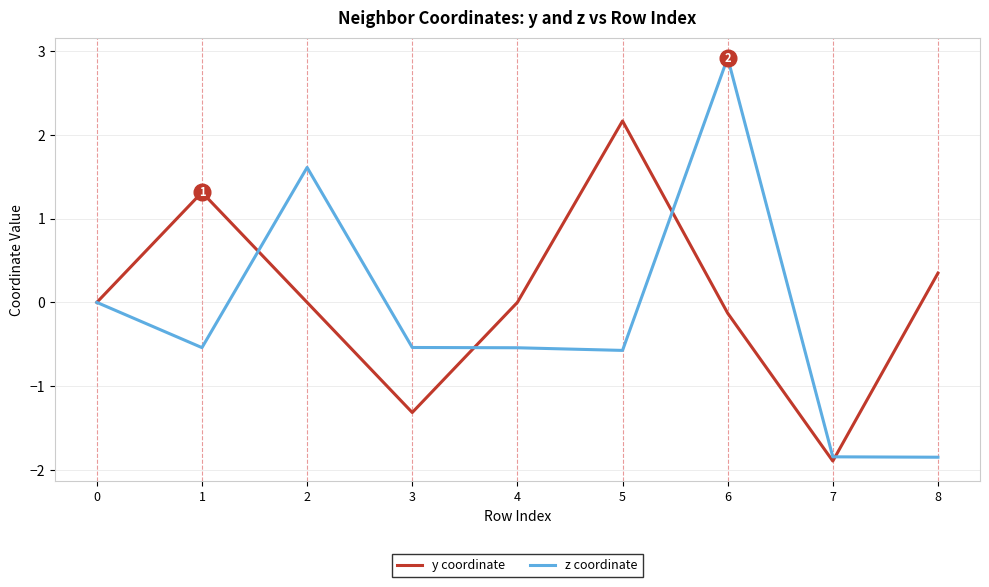

Read the y coordinate value at 3.

-1.3